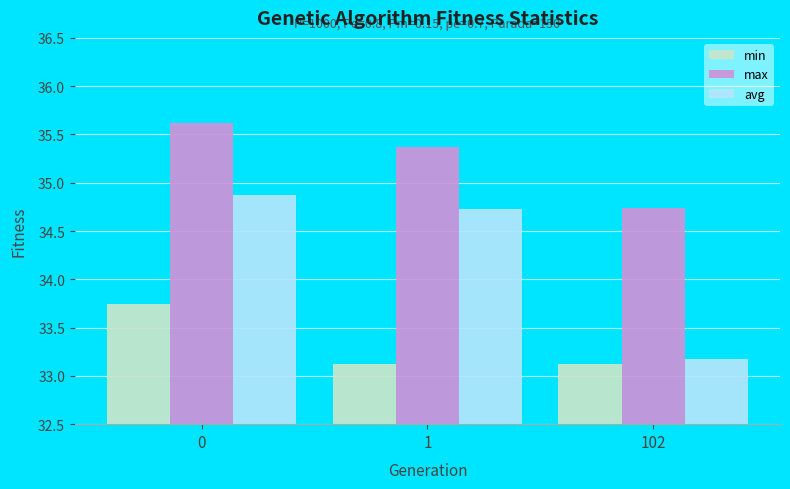

Is it true that max equals 11.9 at 0?

False